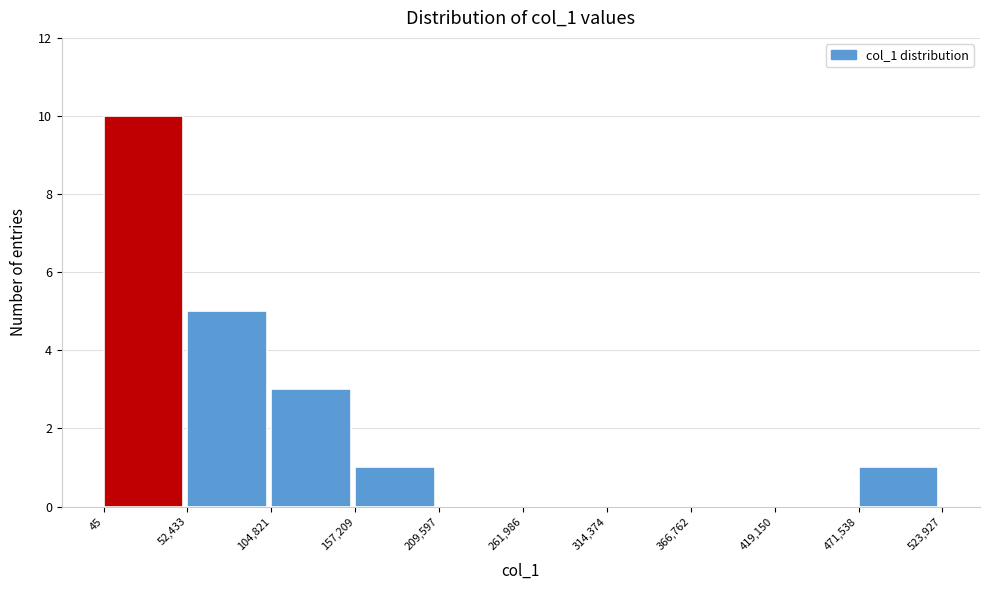

Reading left to right, transcribe this chart: for each bar, give the range it covers on the x-axis and its height. The values are not printed on the chart, so give them approximately, as read against the axis.

45 to 52,433: 10
52,433 to 104,821: 5
104,821 to 157,209: 3
157,209 to 209,597: 1
209,597 to 261,986: 0
261,986 to 314,374: 0
314,374 to 366,762: 0
366,762 to 419,150: 0
419,150 to 471,538: 0
471,538 to 523,927: 1